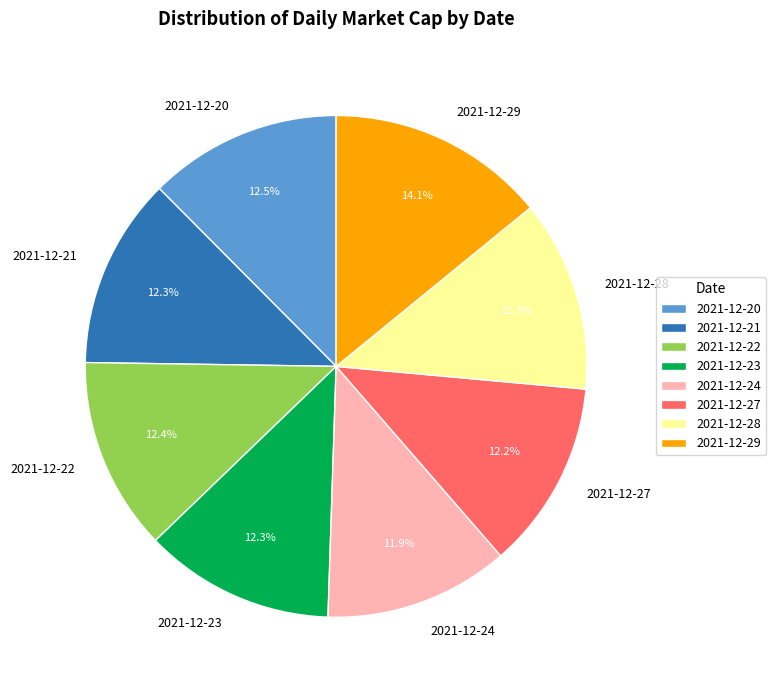

How many slices are in this pie chart?

8